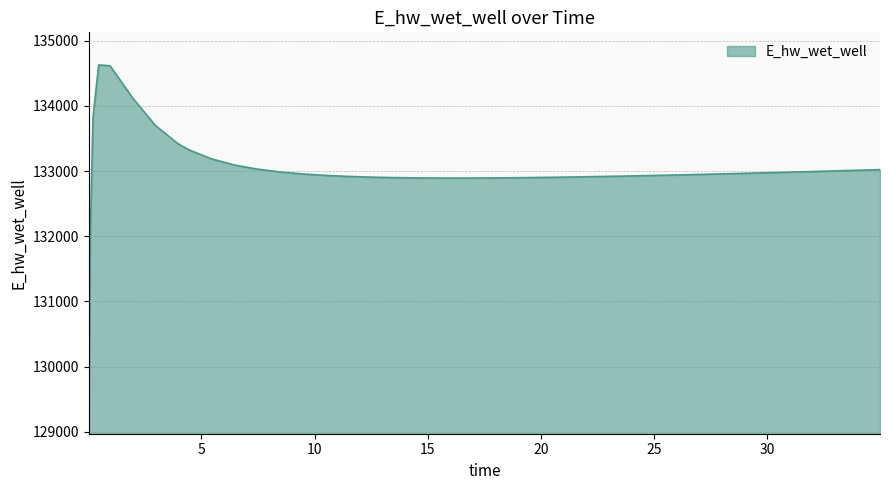

How many lines are shown in the chart?

1